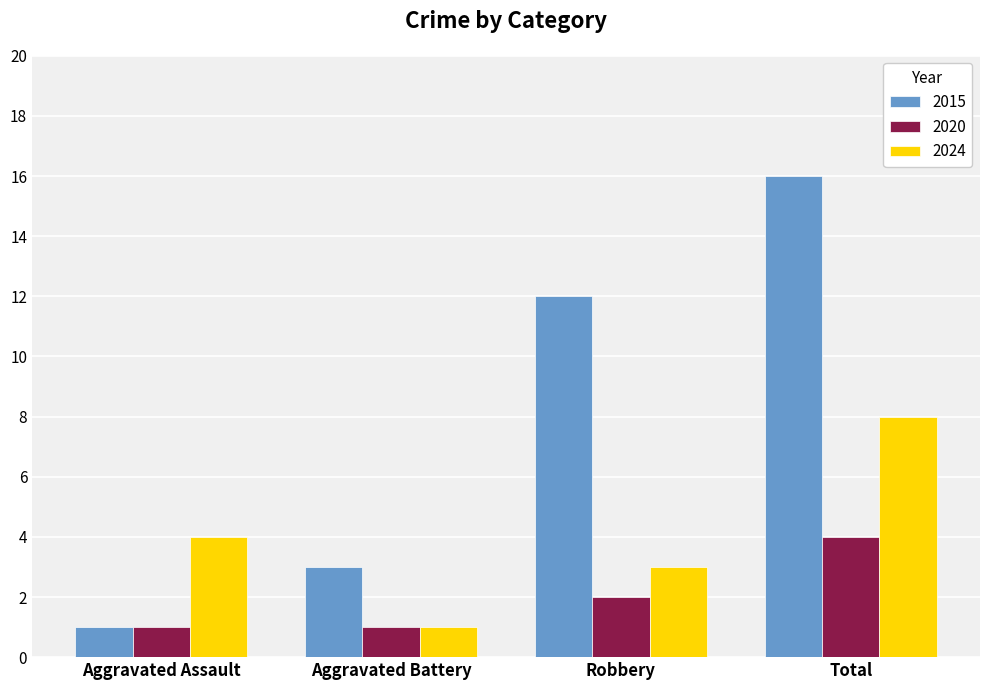

What is the label of the 4th bar from the left?

Total